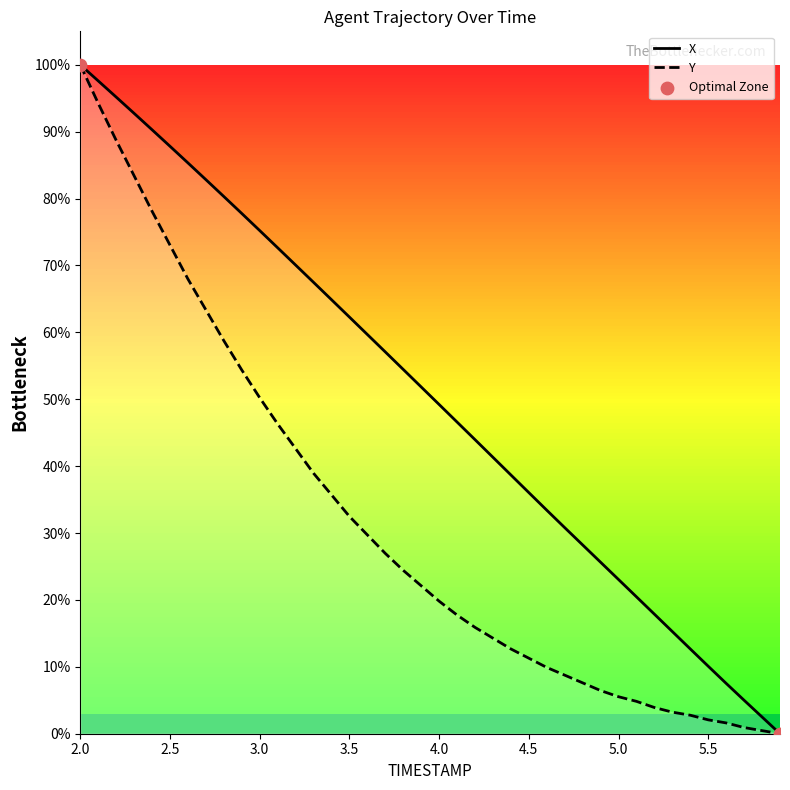

Which series has the largest Y range (max minus min)?

X